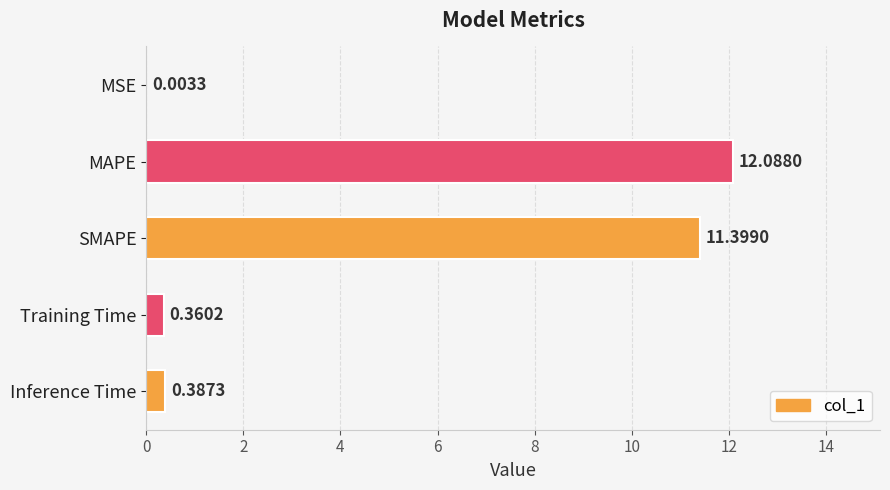

At which category does the chart reach its peak across all series?

MAPE